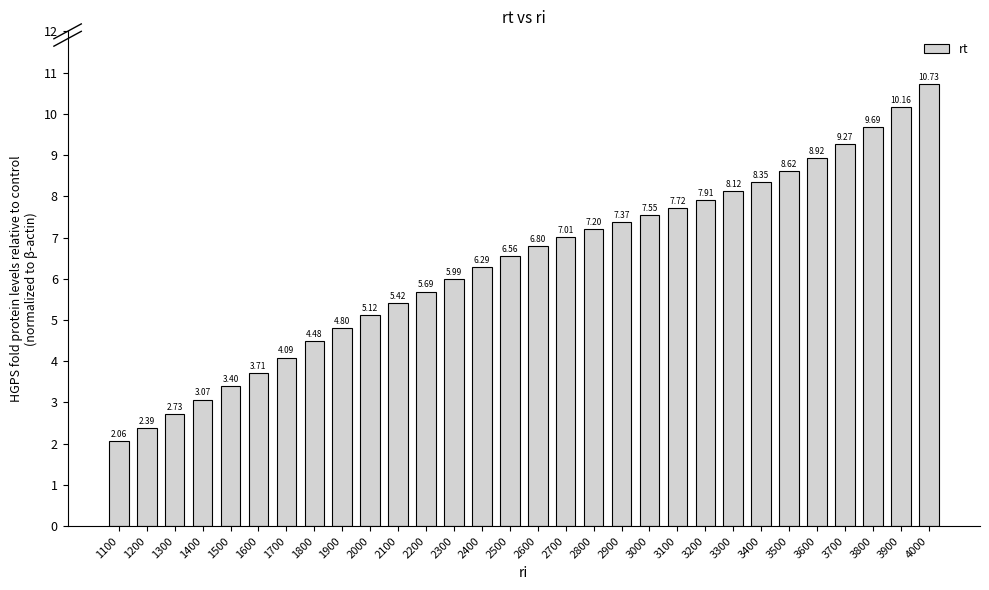

Count the number of values greater than 6.

17